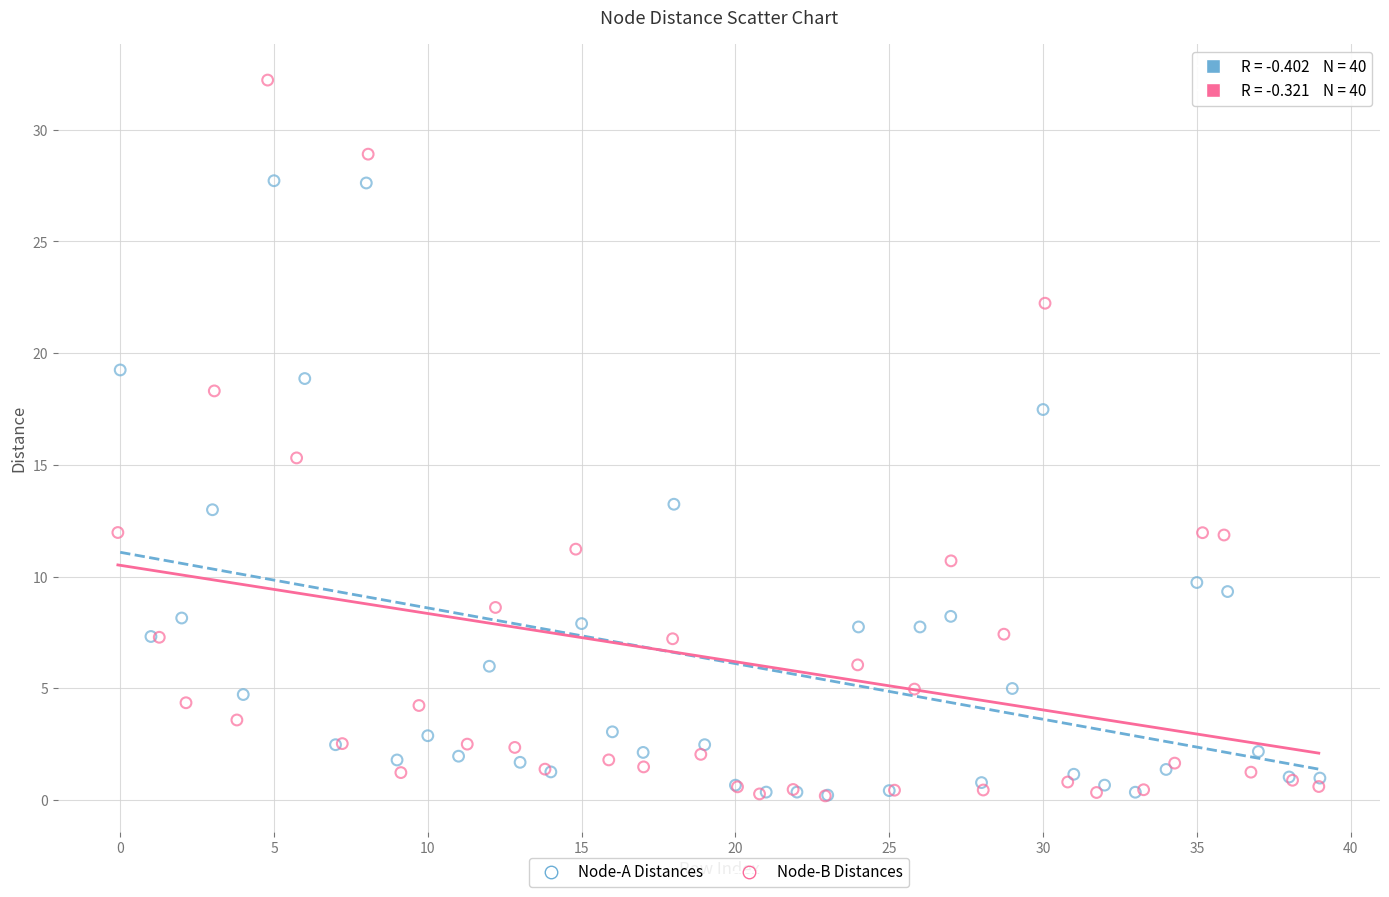

Which series reaches the maximum Y coordinate?

Node-B Distances